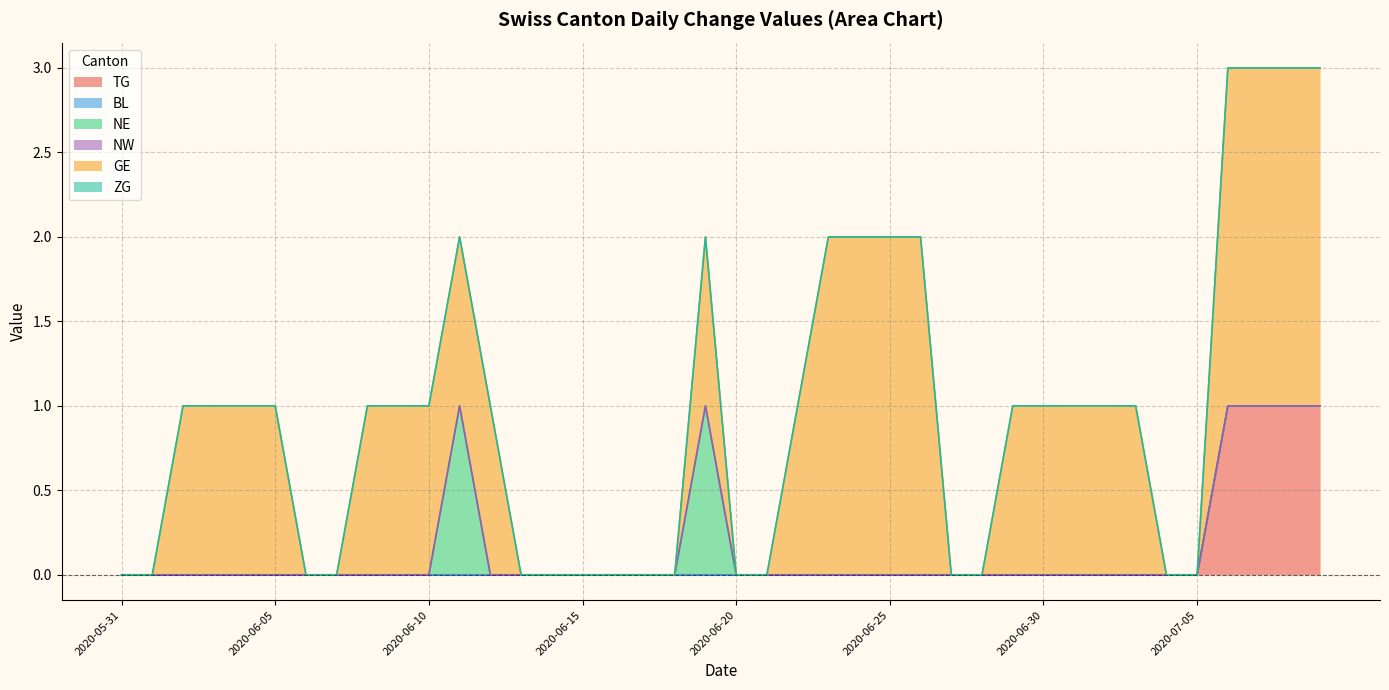

The BL series shows 0 at 2020-06-15. True or false?

True